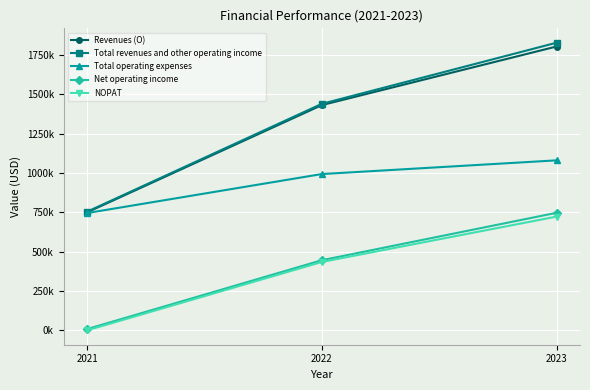

At how many categories does at least one series exceed 1147413?

2